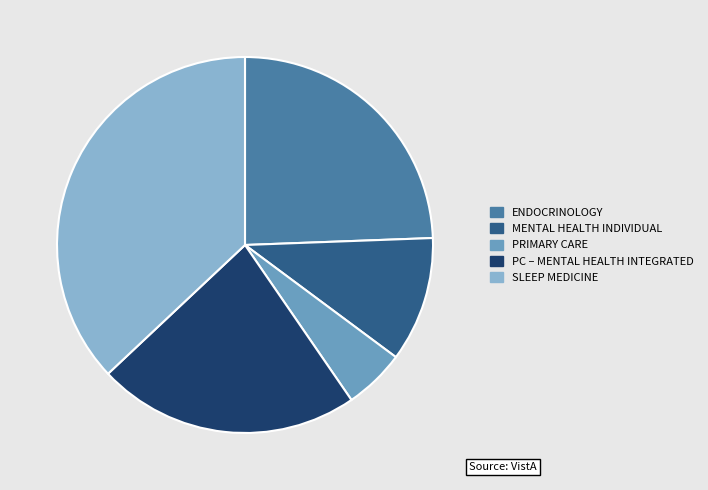

Is there any slice that represents more than half of the pie?

No